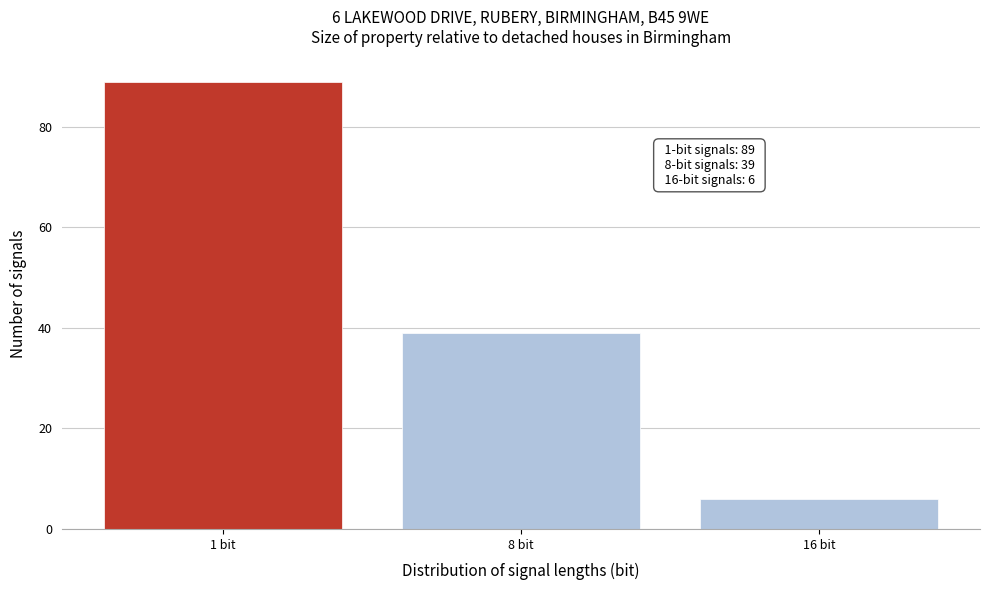

Reading right to left, list all the values displayed in this chart.

16 bit=6	8 bit=39	1 bit=89